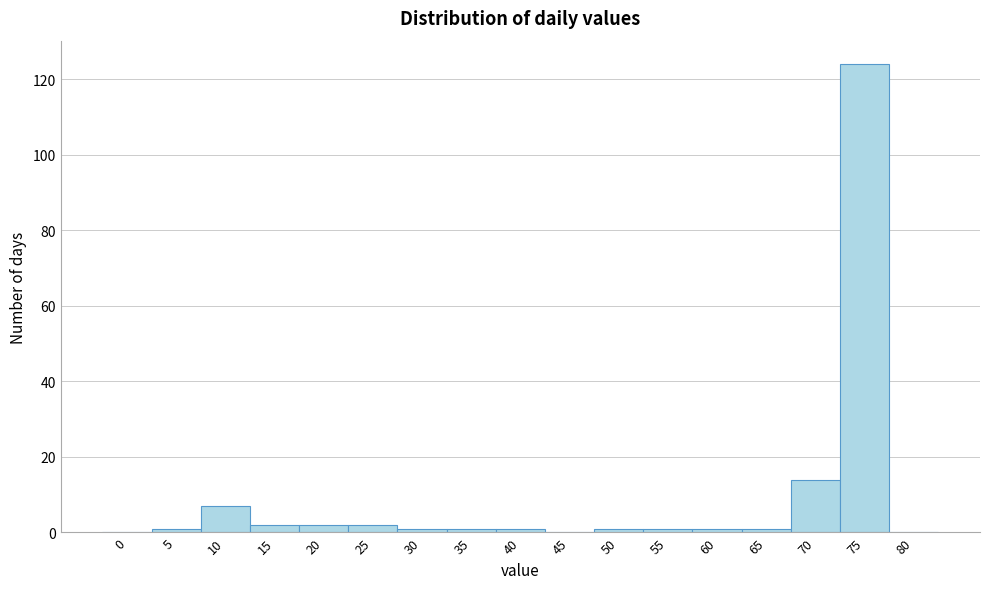

Reading right to left, list all the values displayed in this chart.

80=0	75=124	70=14	65=1	60=1	55=1	50=1	45=0	40=1	35=1	30=1	25=2	20=2	15=2	10=7	5=1	0=0